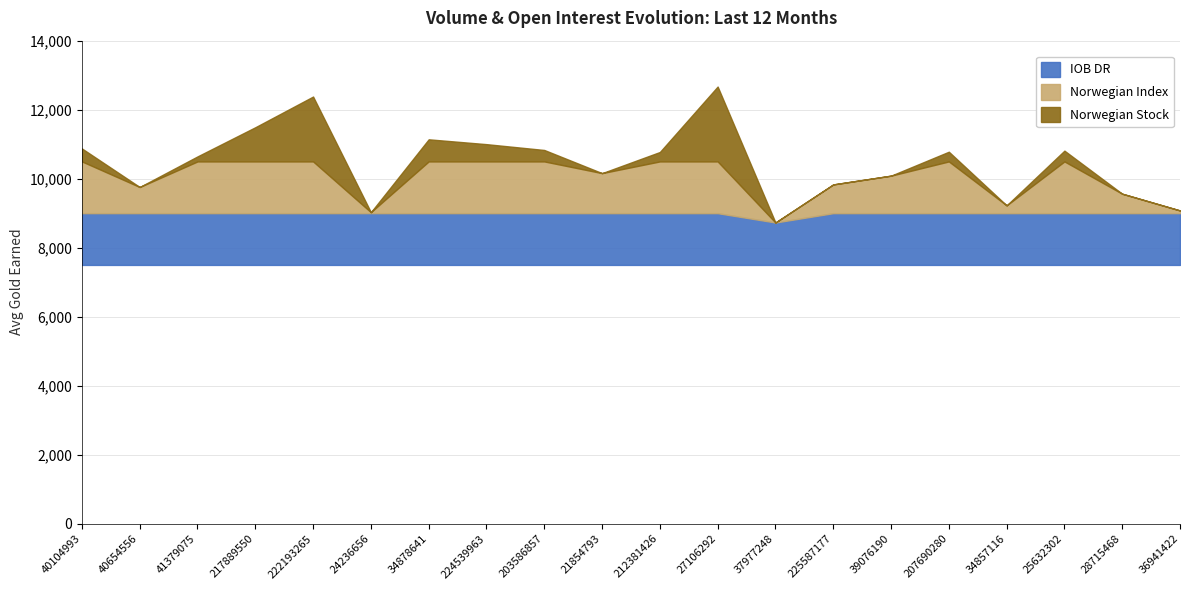

Which label corresponds to the smallest value in the chart?

37977248